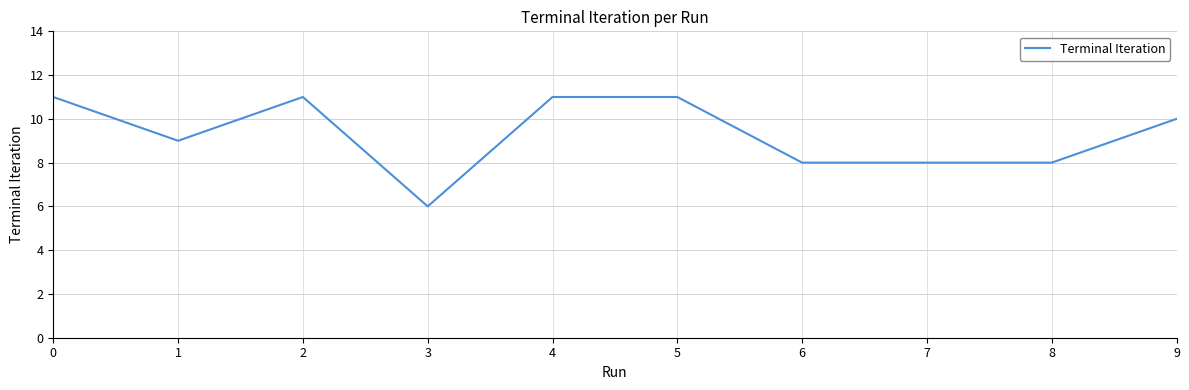

What is the approximate value at 2?

11